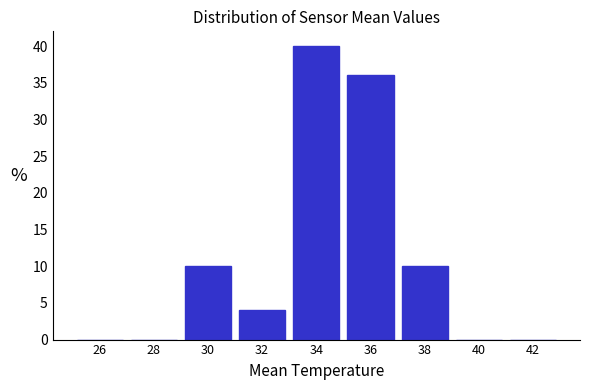

Reading left to right, transcribe this chart: for each bar, give the range it covers on the x-axis and its height. The values are not printed on the chart, so give them approximately, as read against the axis.

25 to 27: 0
27 to 29: 0
29 to 31: 10
31 to 33: 4
33 to 35: 40
35 to 37: 36
37 to 39: 10
39 to 41: 0
41 to 43: 0